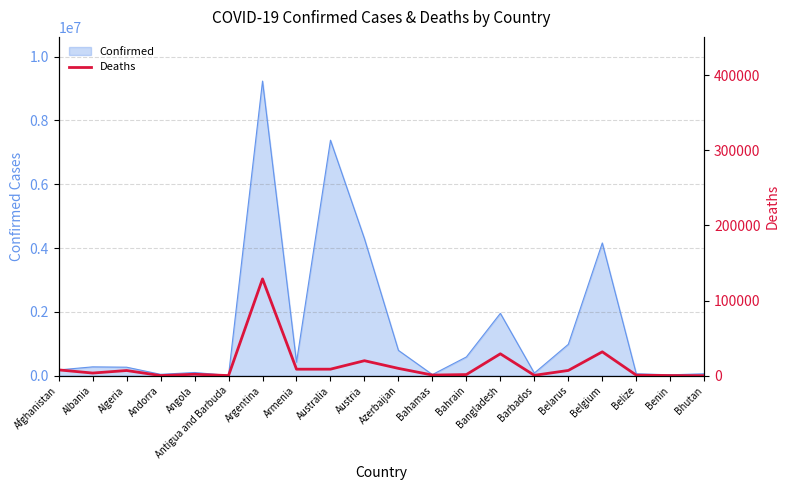

What is the approximate value of Confirmed at Austria?

4293027